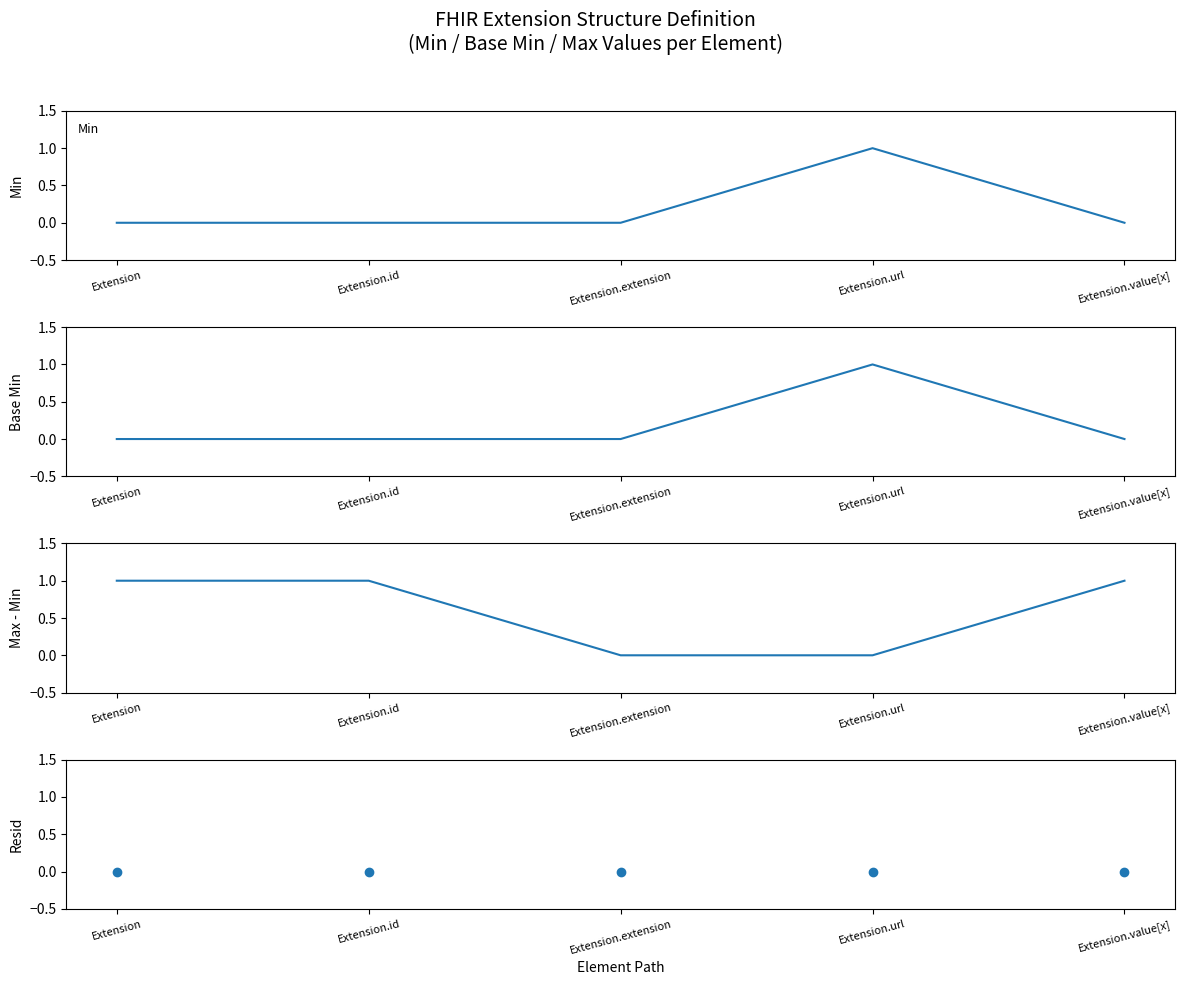

Count the number of data series in this chart.

4